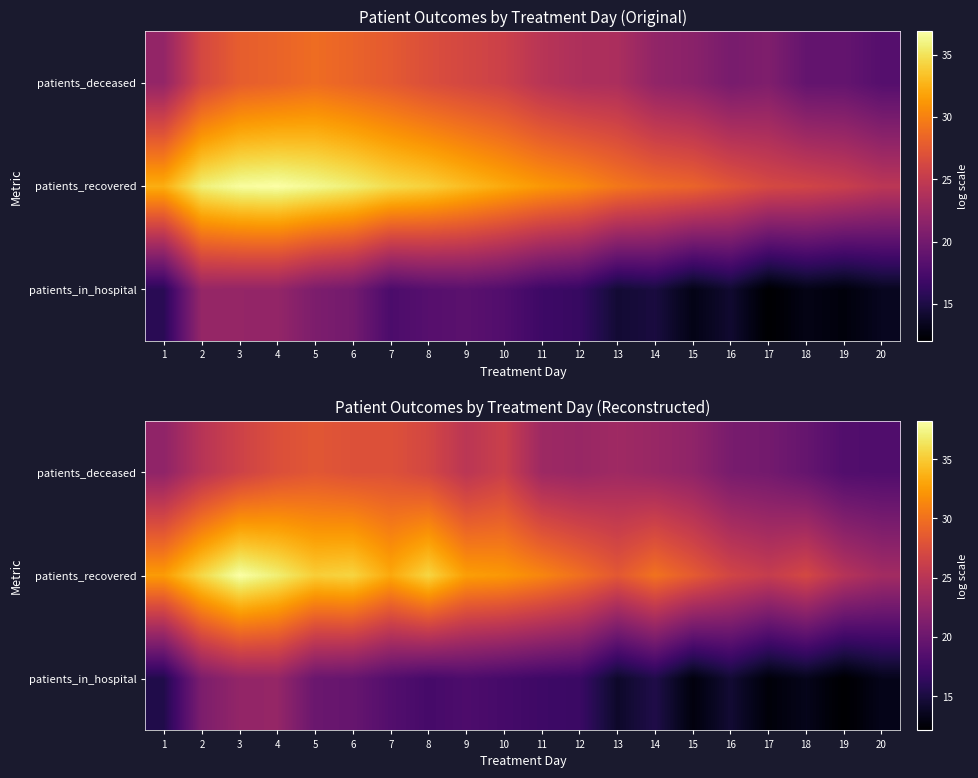

Reading left to right, extract all data points from this chart.

row_0: 1=15.5	2=21.1	3=22.5	4=22.7	5=19.9	6=19.7	7=18.5	8=17.6	9=18.1	10=17.7	11=17.2	12=16.9	13=14.1	14=15.4	15=12.7	16=14.5	17=12.6	18=13.4	19=12.1	20=13.3
row_1: 1=32.5	2=35.7	3=38.2	4=37.0	5=35.2	6=35.5	7=33.2	8=35.6	9=32.7	10=32.3	11=31.3	12=30.0	13=28.4	14=30.1	15=28.6	16=26.8	17=25.9	18=27.0	19=24.8	20=23.6
row_2: 1=22.3	2=24.9	3=26.5	4=27.6	5=28.2	6=27.8	7=27.8	8=27.0	9=25.2	10=26.2	11=23.2	12=22.9	13=23.4	14=22.9	15=22.3	16=20.8	17=20.5	18=19.6	19=18.4	20=18.3